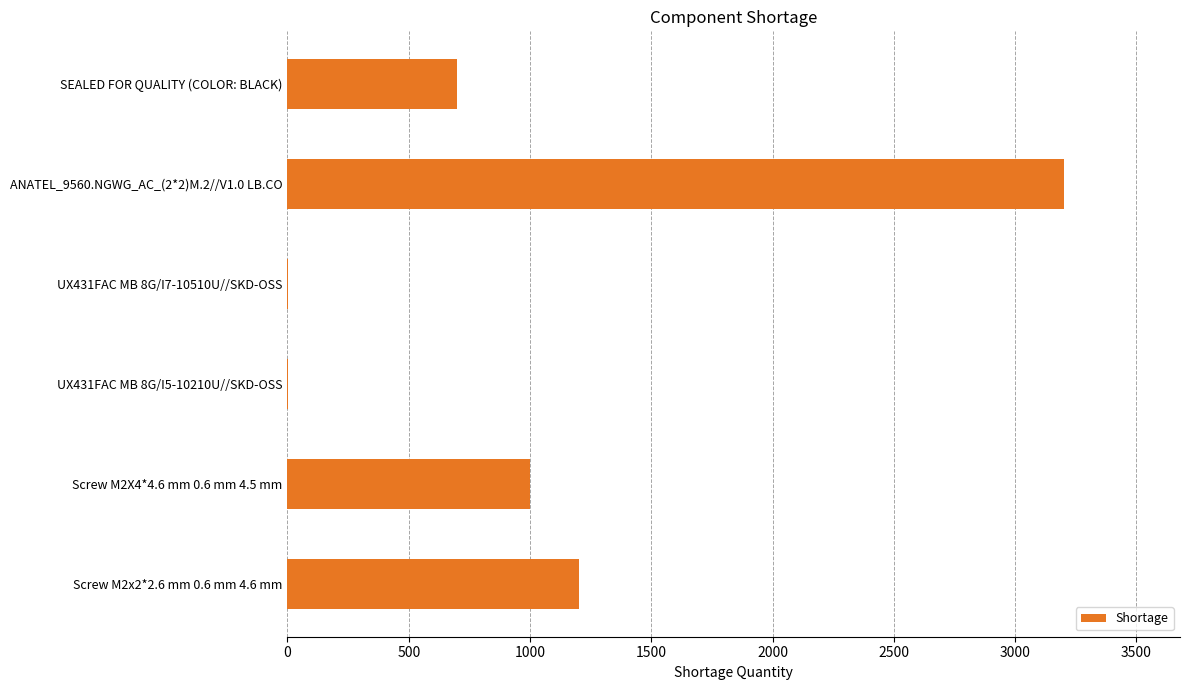

What is the average value?

1017